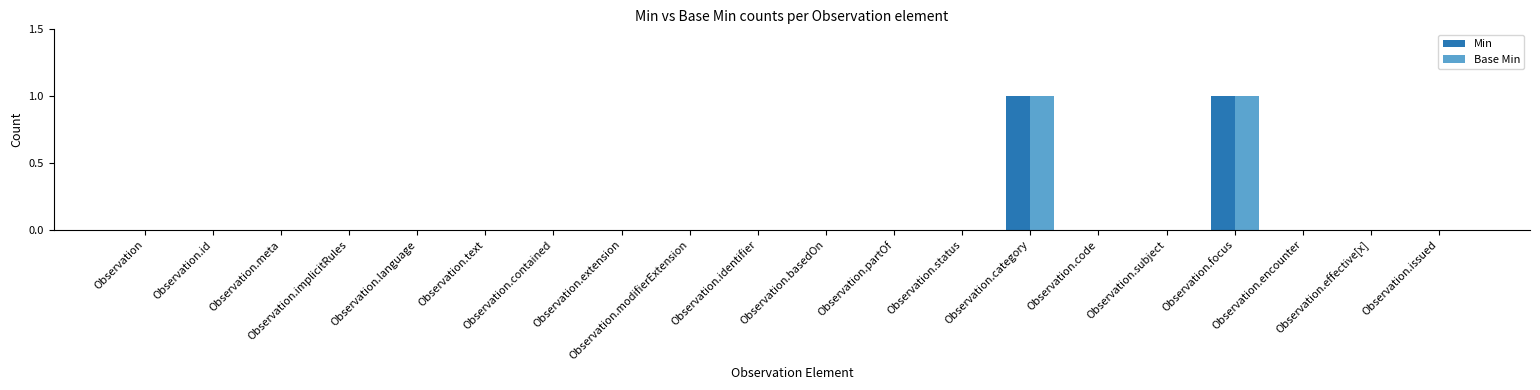

True or false: Base Min has a value of 0 at Observation.issued.

True